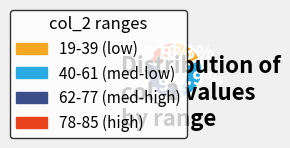

Combined, do 78-85 (high) and 19-39 (low) account for over 50%?

No